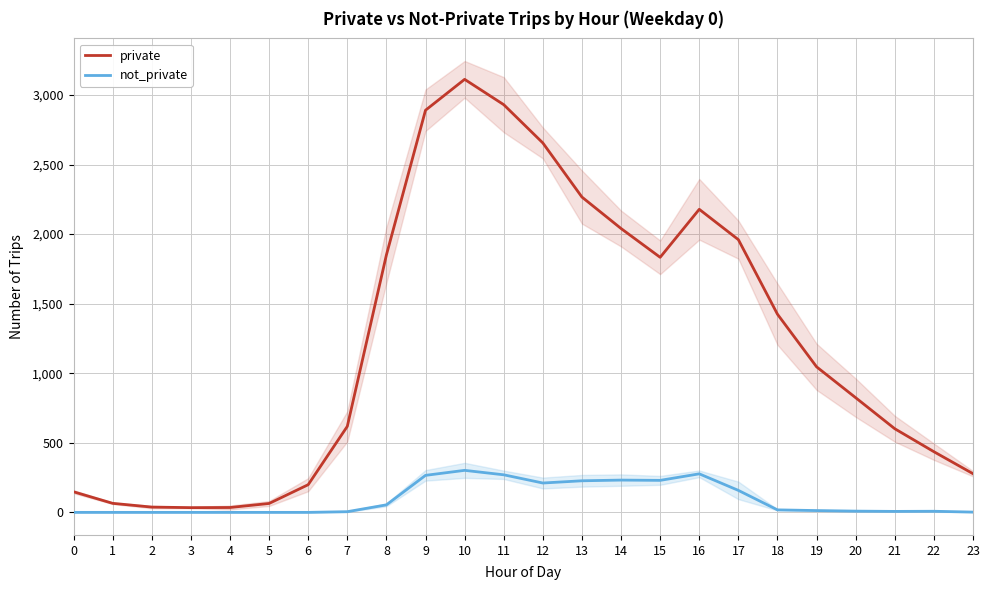

Which series has the largest total across all categories?

private